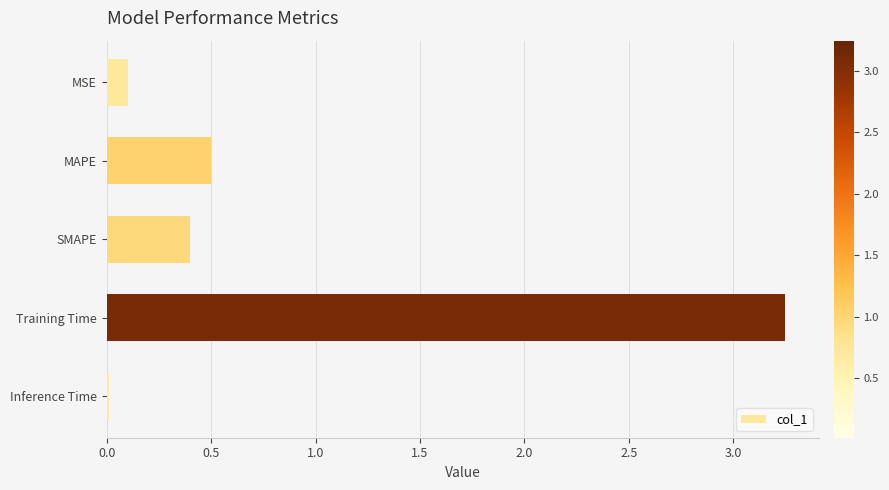

List the labels in order of value, smallest first.

Inference Time, MSE, SMAPE, MAPE, Training Time